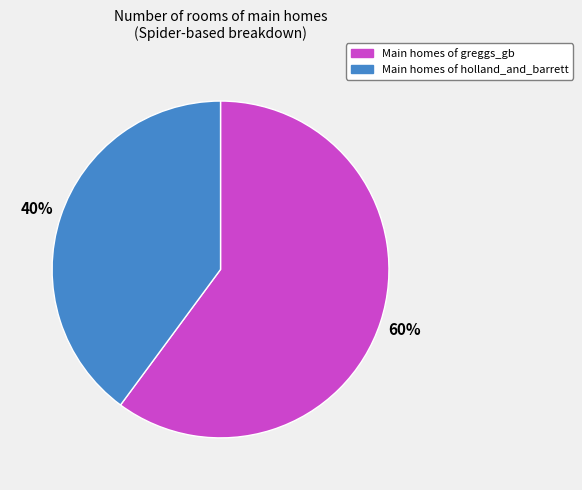

To the nearest percent, what is the average slice percentage?

50%